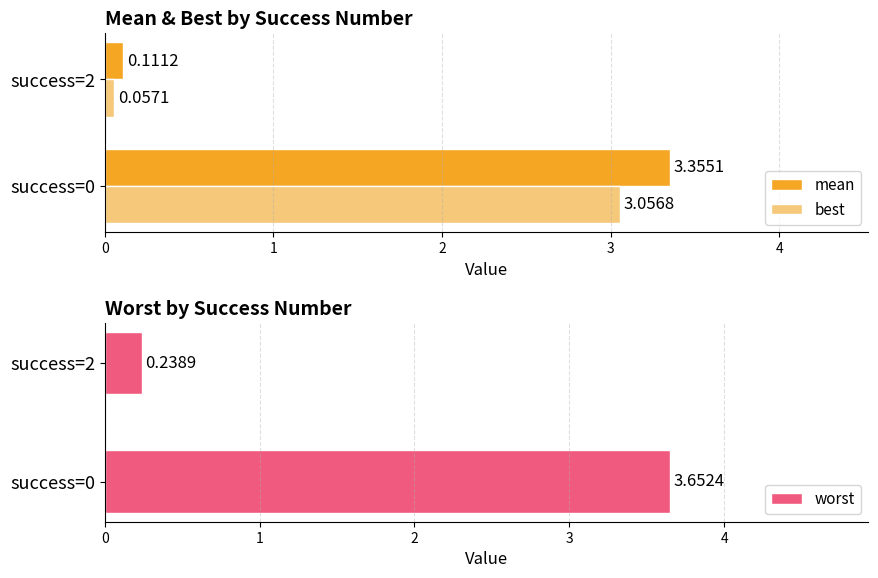

What is the lowest value of the mean series?

0.1